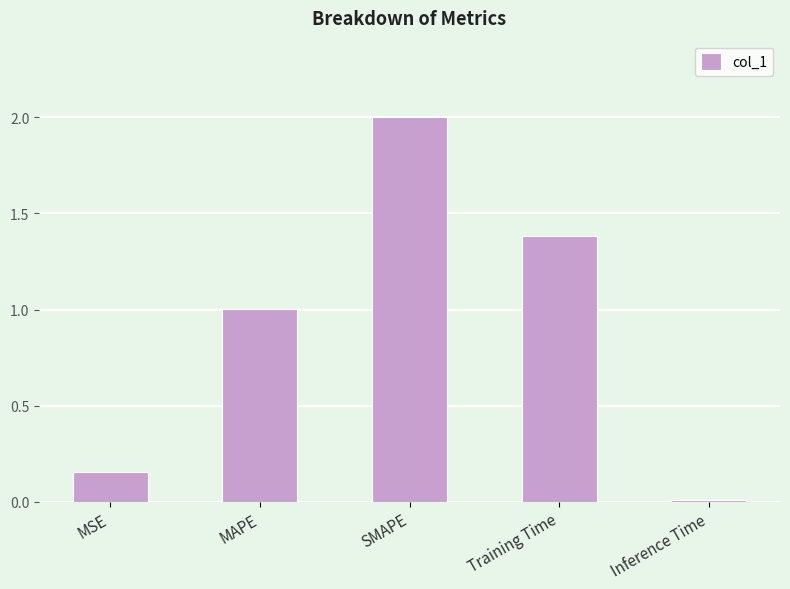

At which category does the chart reach its minimum across all series?

Inference Time